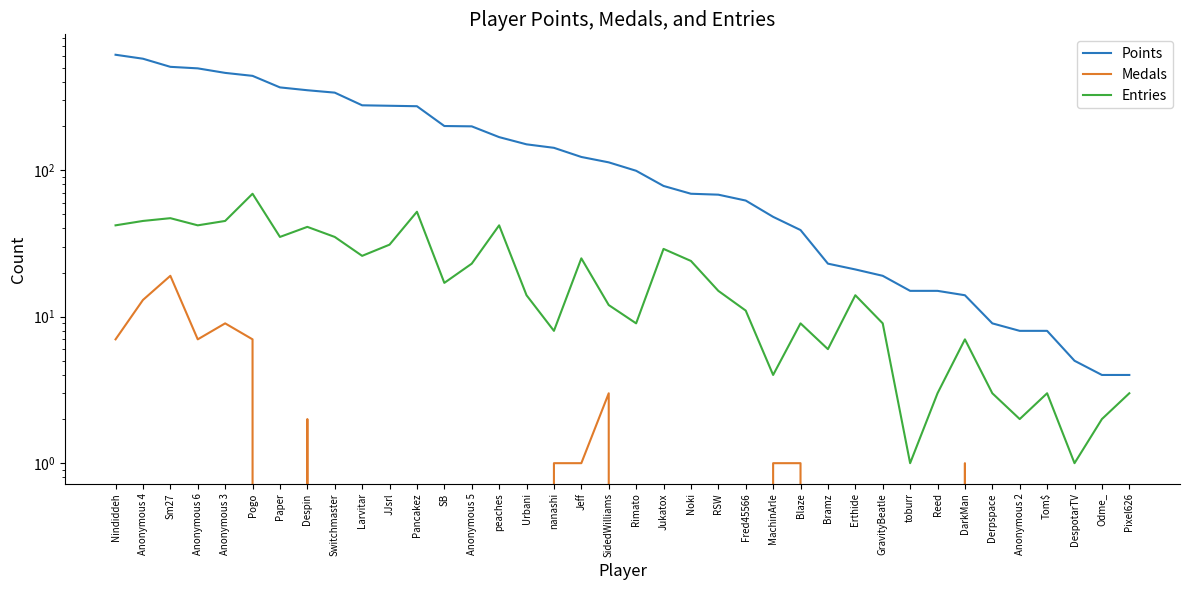

In Entries, how many points are lower than both neighbors (excluding endpoints)?

11